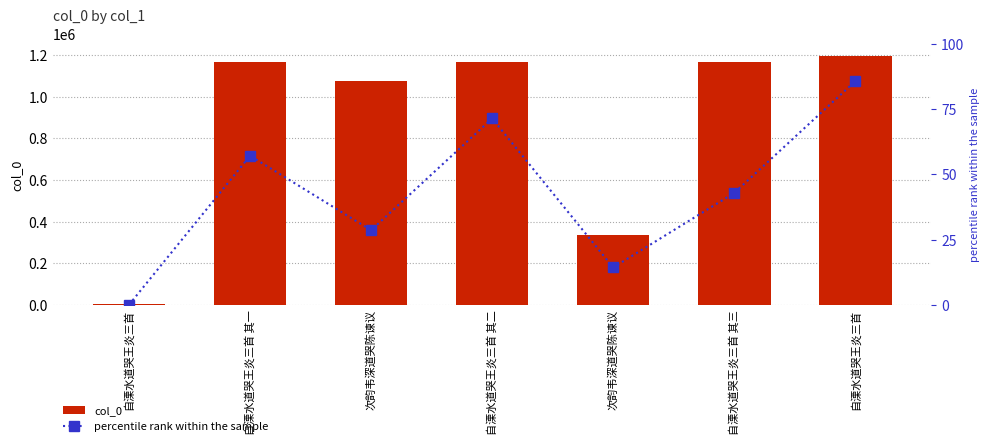

Reading left to right, what are all the values shown in this chart?

col_0: 自溧水道哭王炎三首=5564.0	自溧水道哭王炎三首 其一=1168317.0	次韵韦深道哭陈谏议=1075095.0	自溧水道哭王炎三首 其二=1168318.0	次韵韦深道哭陈谏议=337377.0	自溧水道哭王炎三首 其三=1167954.0	自溧水道哭王炎三首=1194404.0
percentile rank within the sample: 自溧水道哭王炎三首=0.0	自溧水道哭王炎三首 其一=57.1	次韵韦深道哭陈谏议=28.6	自溧水道哭王炎三首 其二=71.4	次韵韦深道哭陈谏议=14.3	自溧水道哭王炎三首 其三=42.9	自溧水道哭王炎三首=85.7